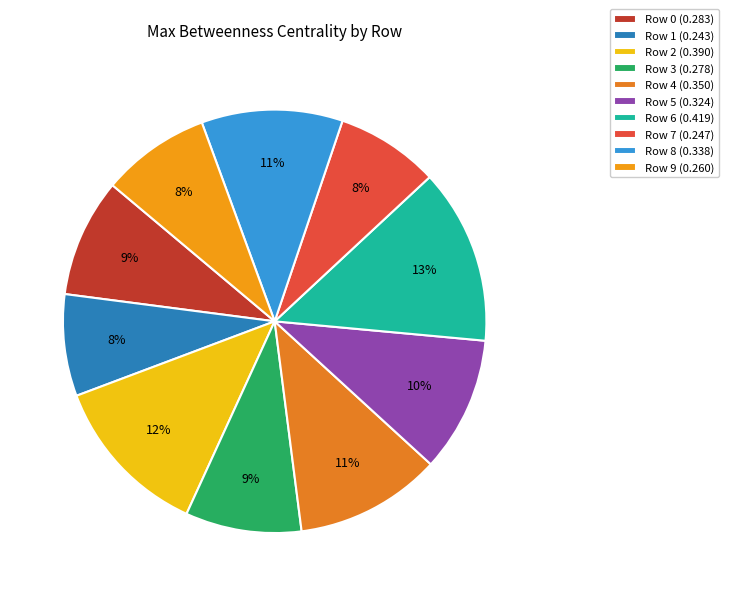

Count the number of slices in the pie.

10